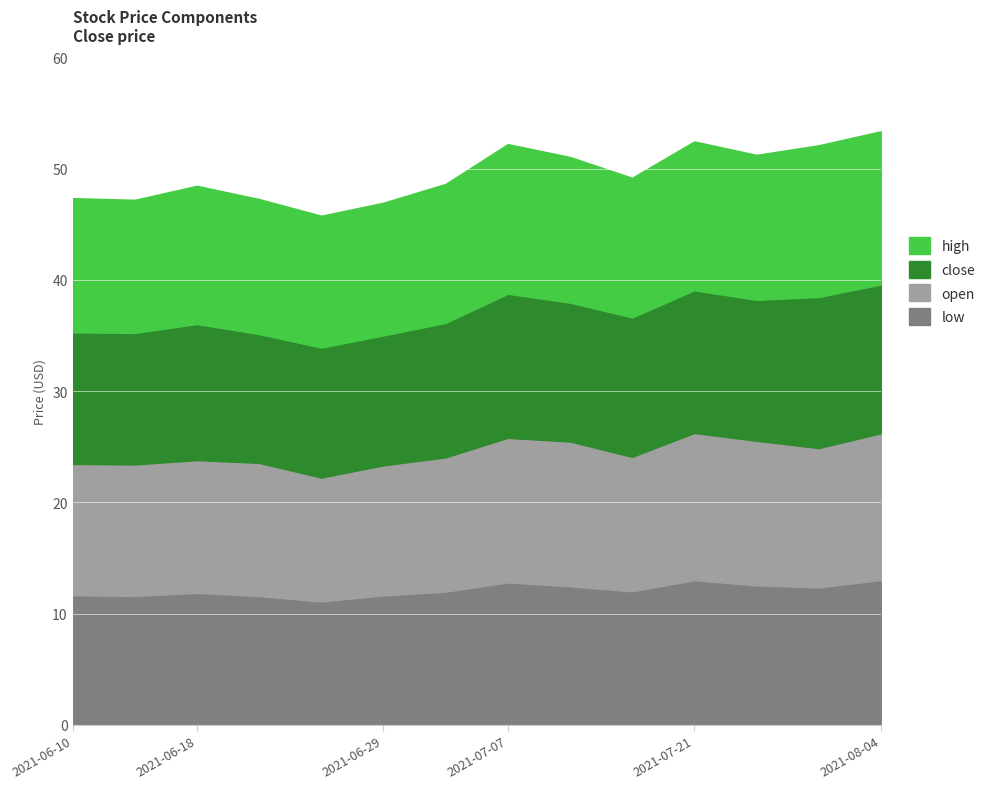

How many lines are shown in the chart?

4